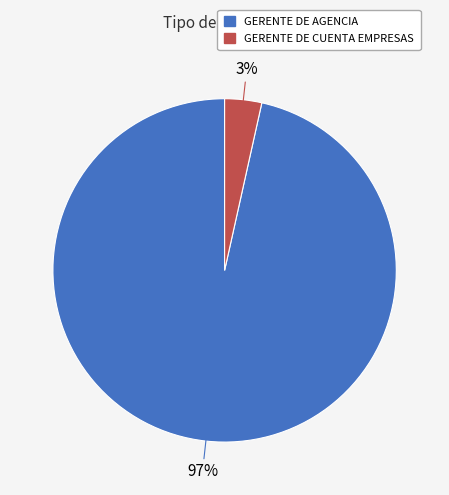

Combined, do GERENTE DE CUENTA EMPRESAS and GERENTE DE AGENCIA account for over 50%?

Yes